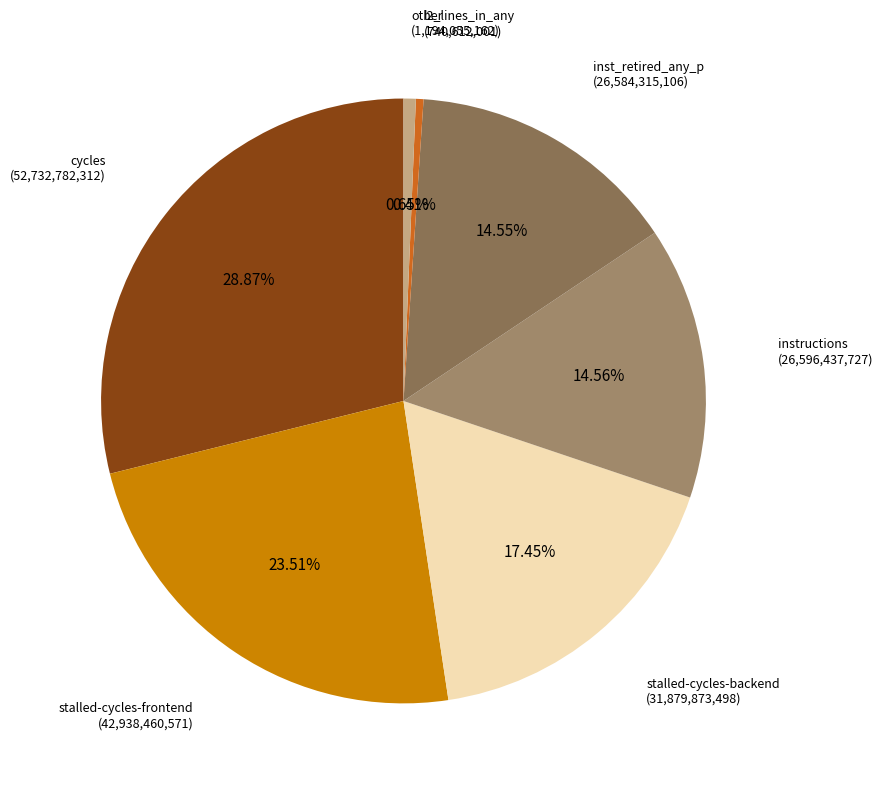

Between cycles and inst_retired_any_p, which is larger?

cycles